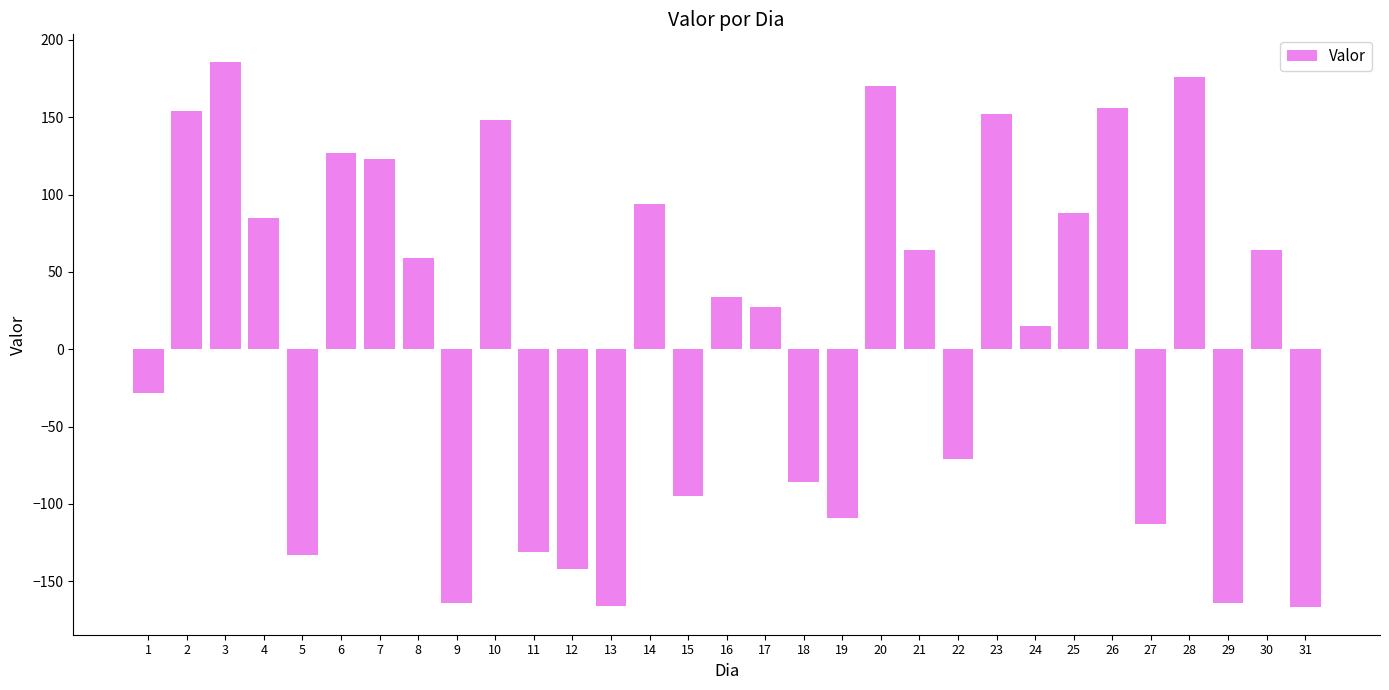

What is the sum of all values?

353